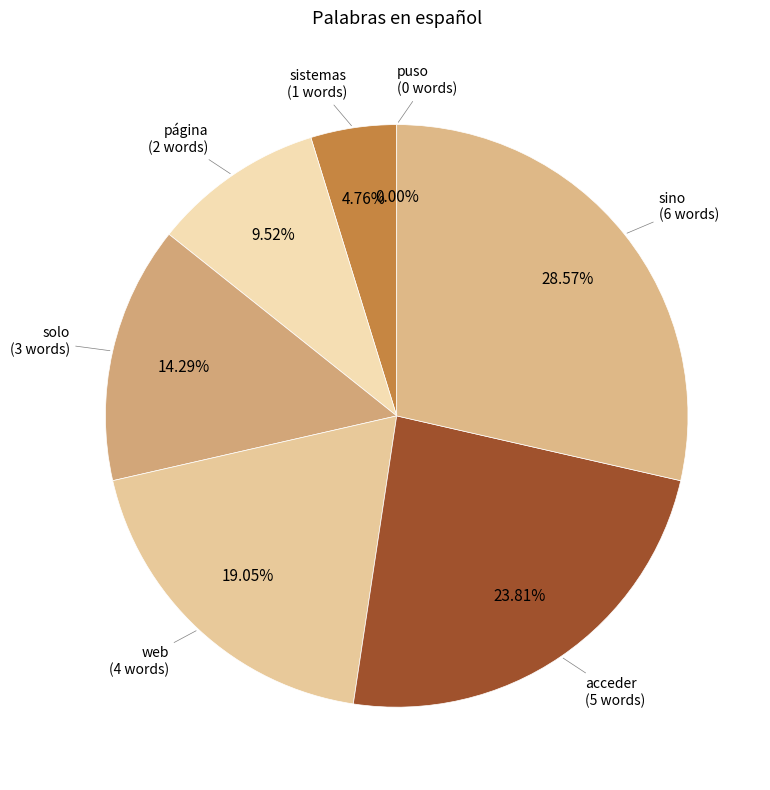

Which category has the smallest portion of the pie?

puso